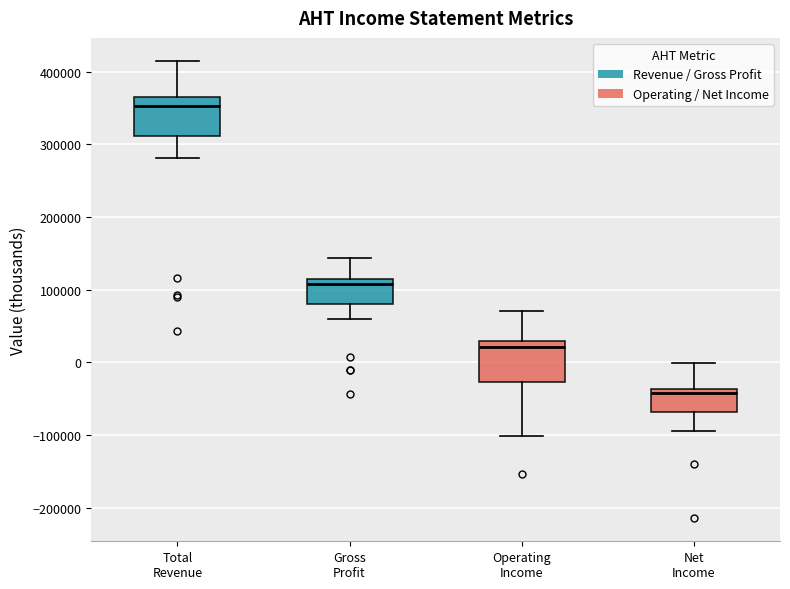

Where does the lower whisker of the box for Gross Profit end on the y-axis? The values are not printed on the chart, so give them approximately, as read against the axis.

60000